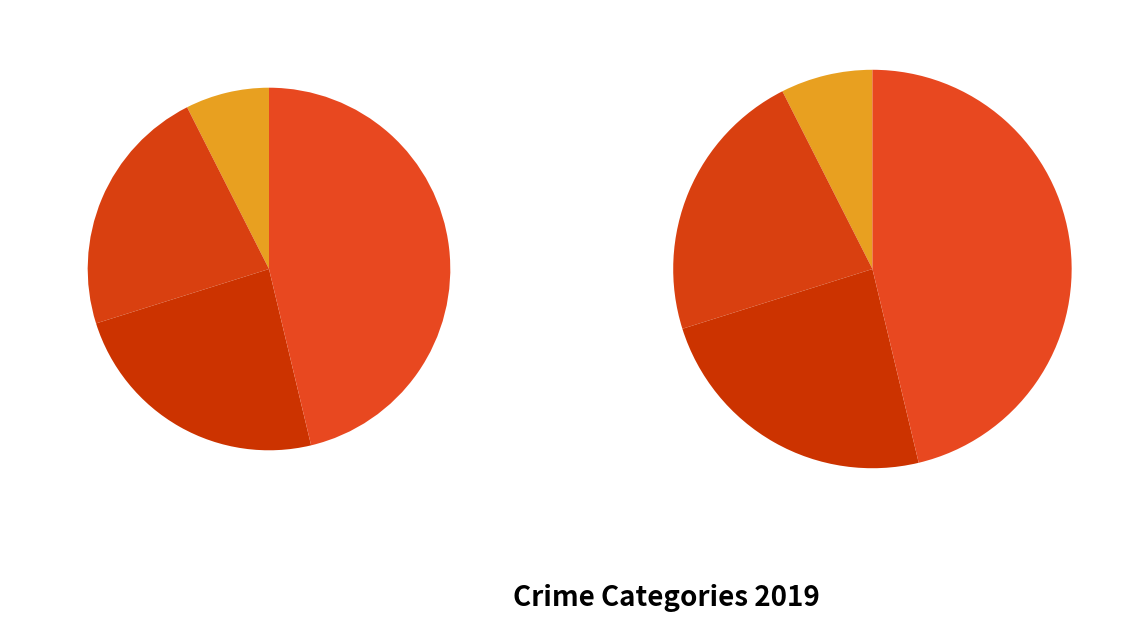

What is the largest slice in the pie chart?

Theft